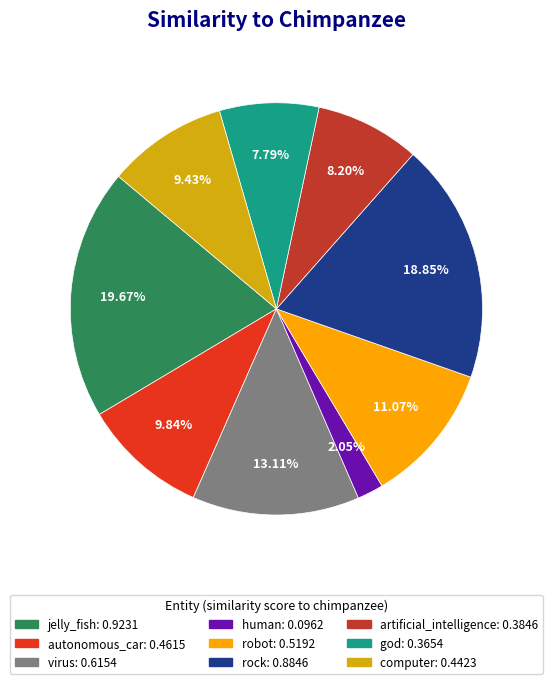

What is the smallest slice in the pie chart?

human